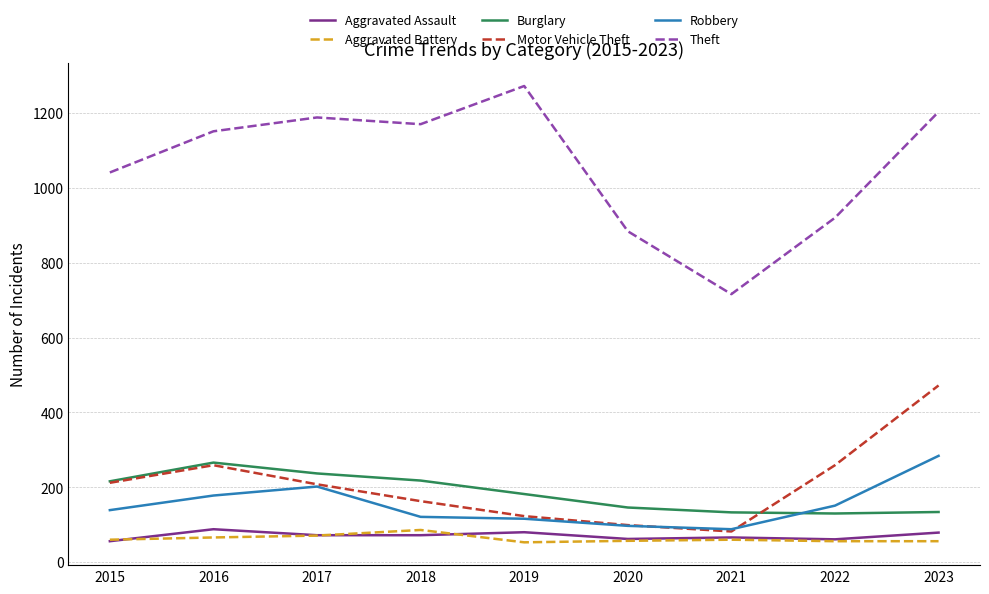

The value of Burglary at 2016 is 392. True or false?

False